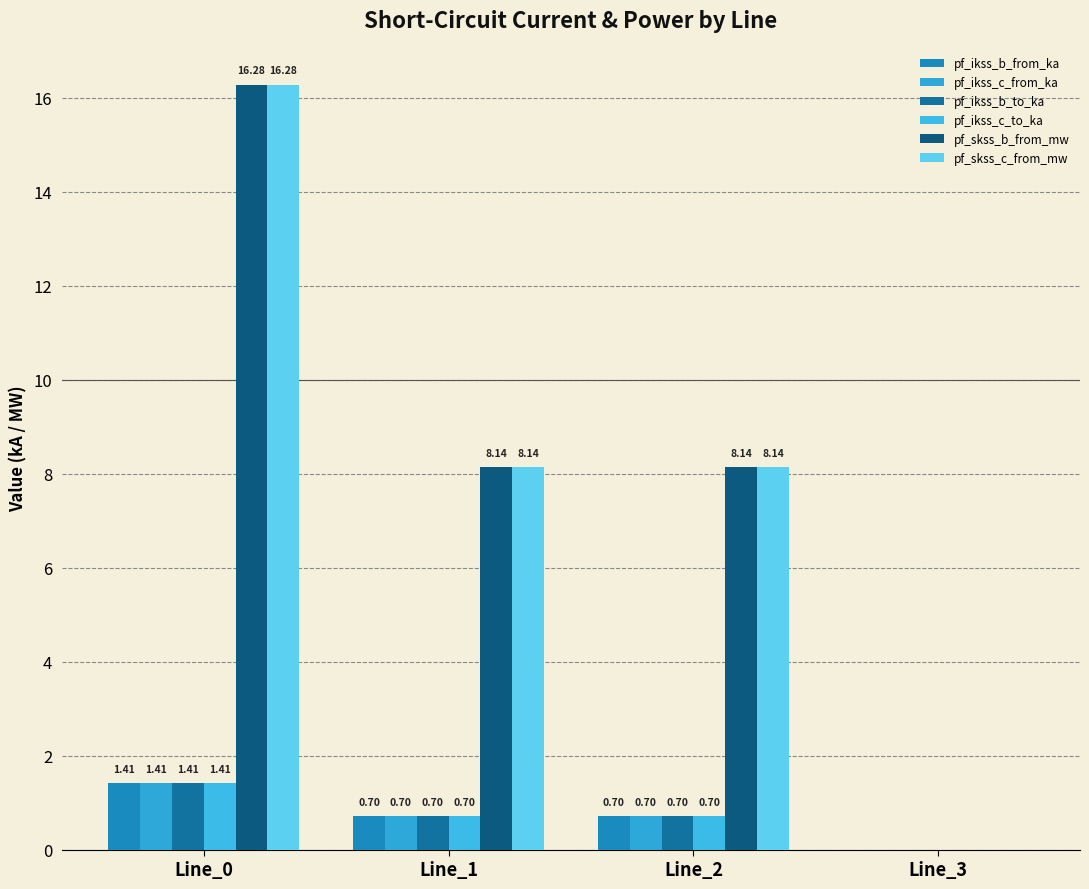

List the labels in order of pf_ikss_c_from_ka value, smallest first.

Line_3, Line_1, Line_2, Line_0